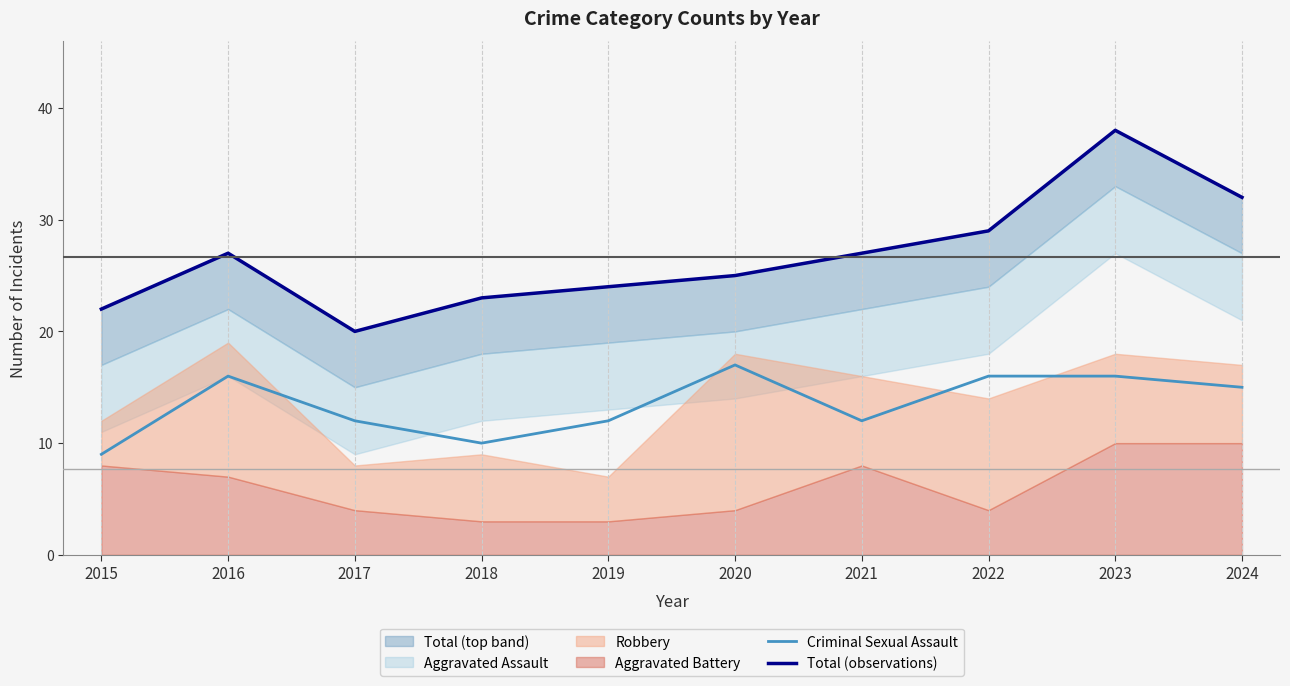

Which series has the largest range (max minus min)?

Total (observations)